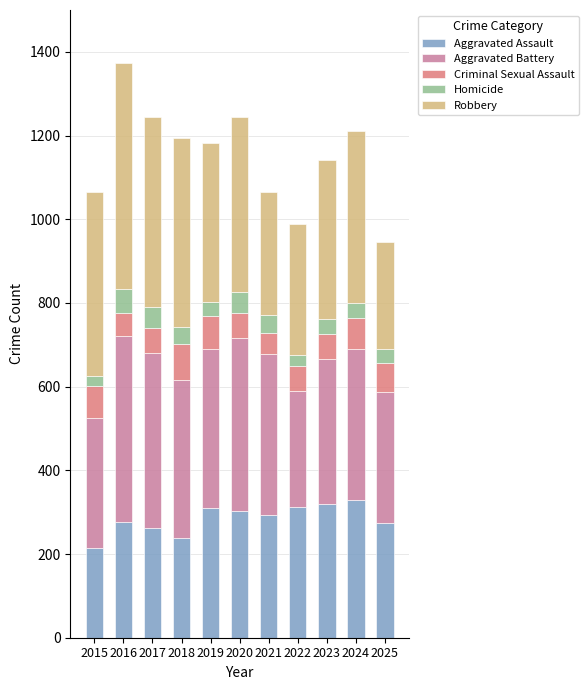

What is the total value across all series at 2023?

1141